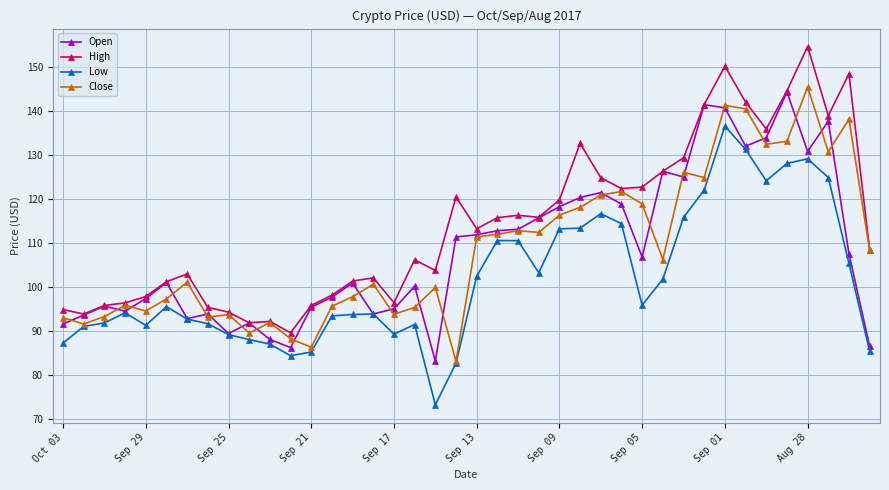

What is the value of the High point at the 23rd from the left?

116.2